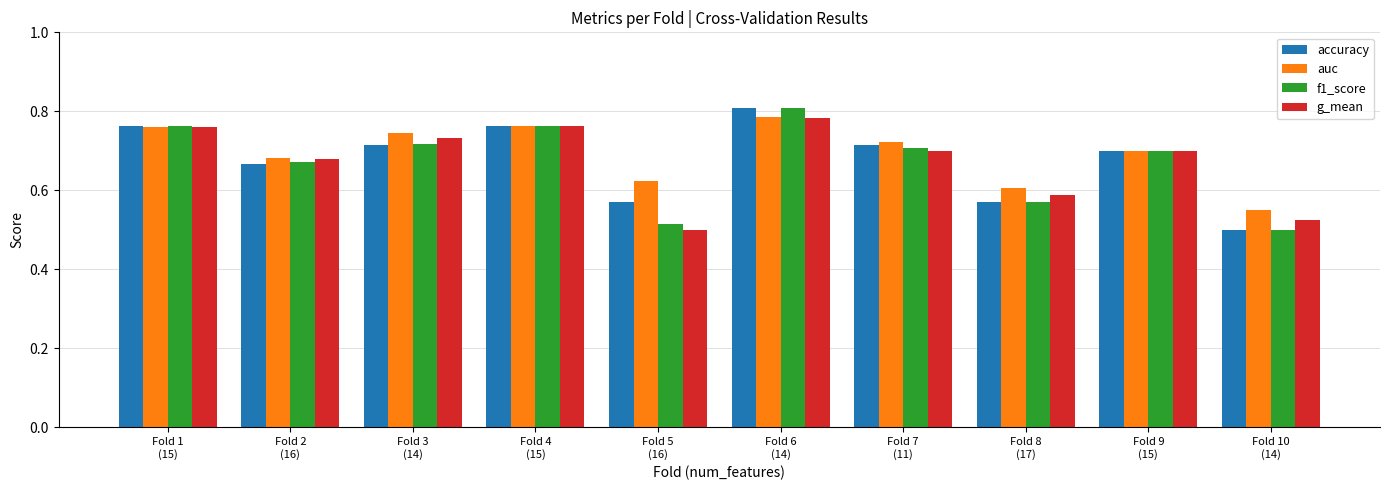

What is the total value across all series at Fold 5
(16)?

2.2